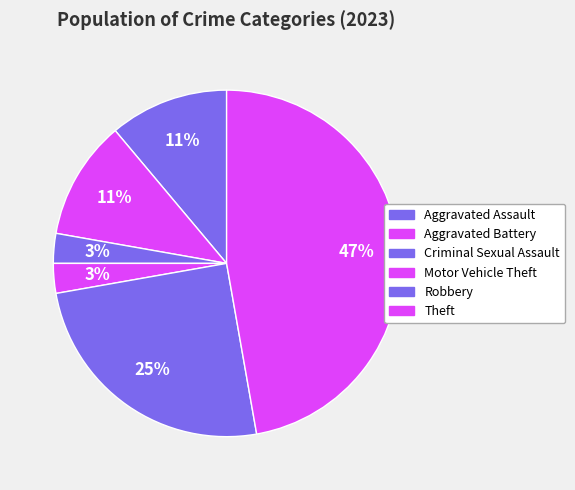

How many slices are in this pie chart?

6